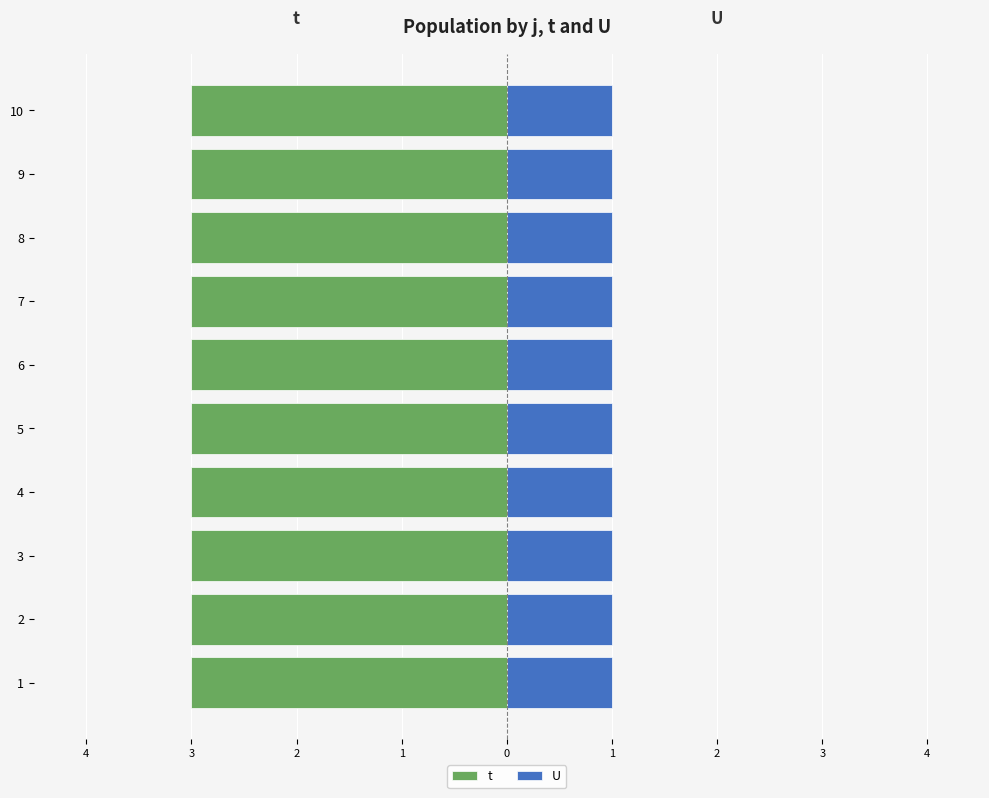

Which category has the lowest value across all series?

1